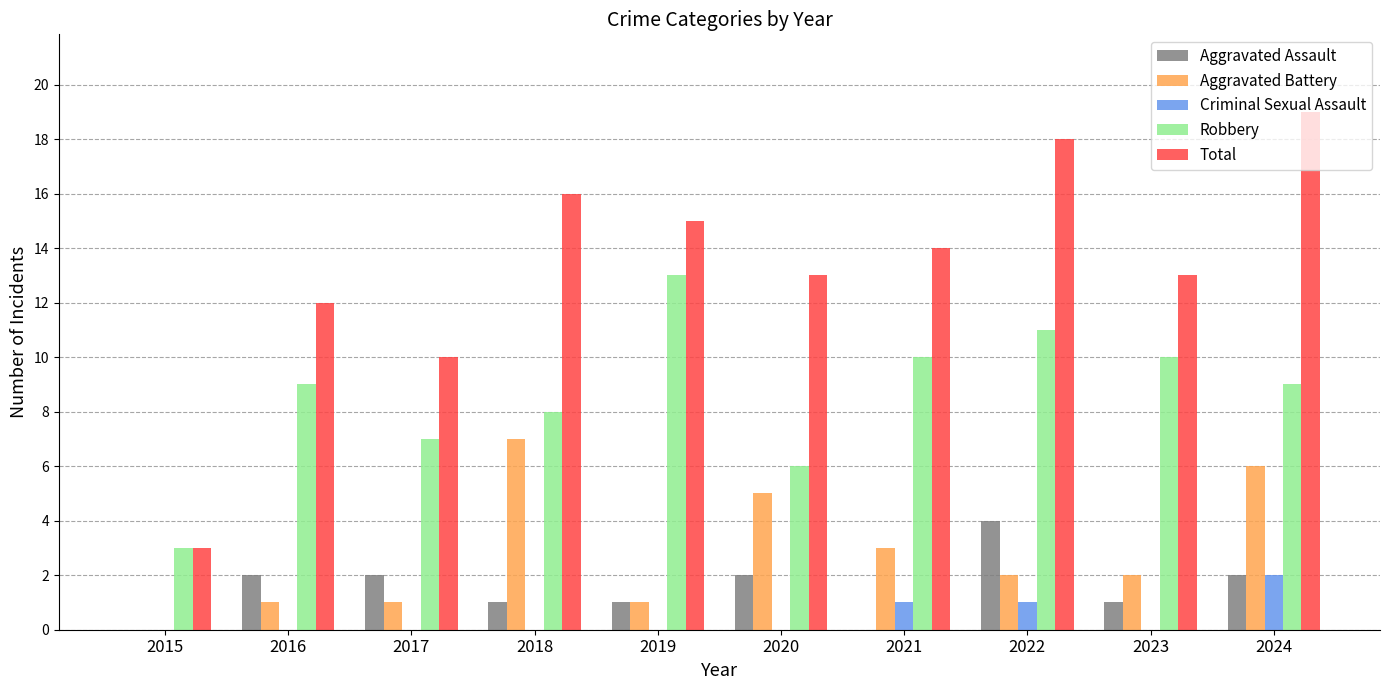

Which series changed the most between 2015 and 2016?

Total